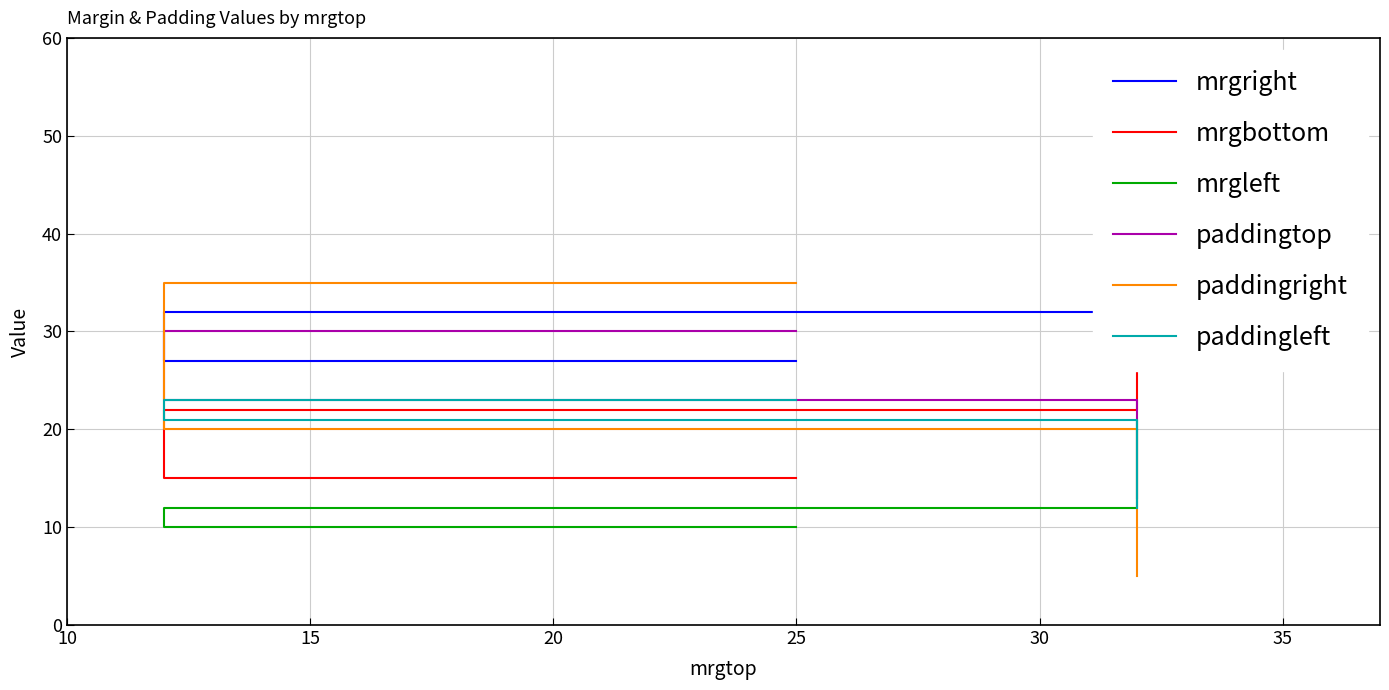

What is the average value of the mrgright series?

30